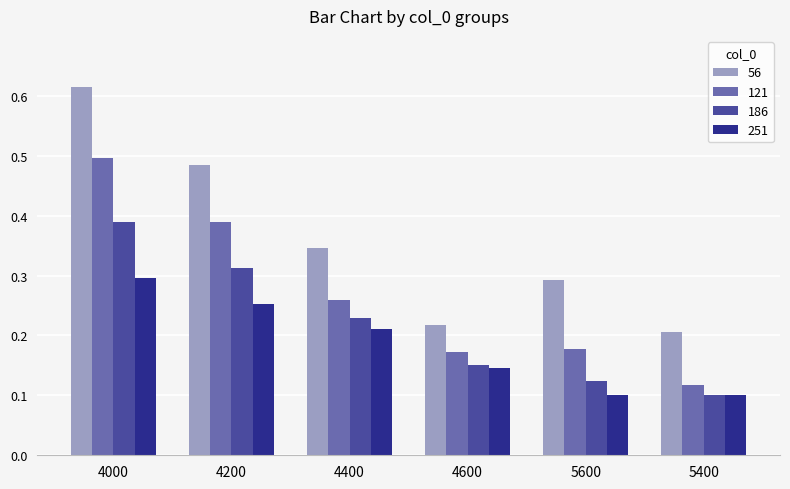

What is the sum of all 121 values?

1.6